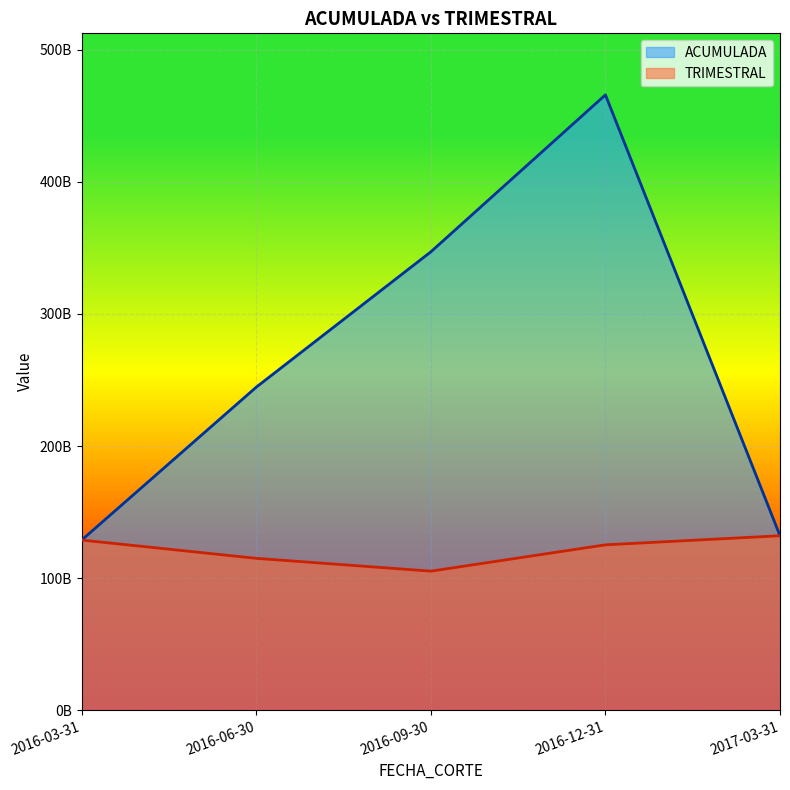

What are all the series names shown in the legend?

ACUMULADA, TRIMESTRAL